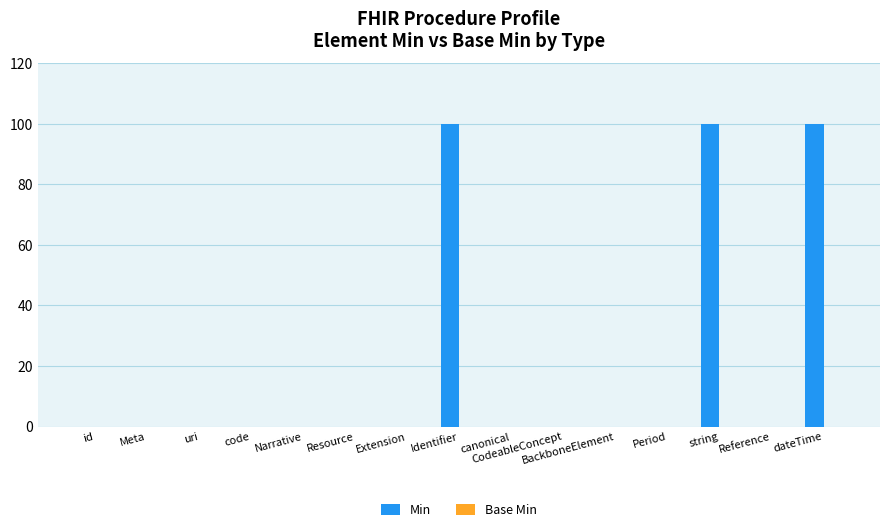

Is it true that the value at Period is 0?

True